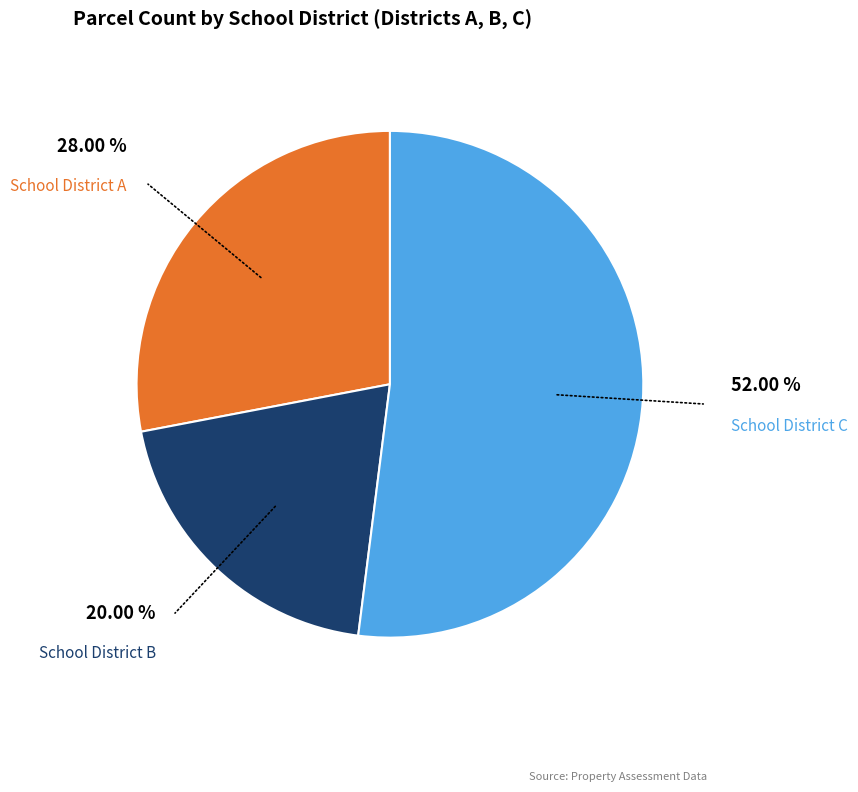

Is there a majority slice in this chart?

Yes